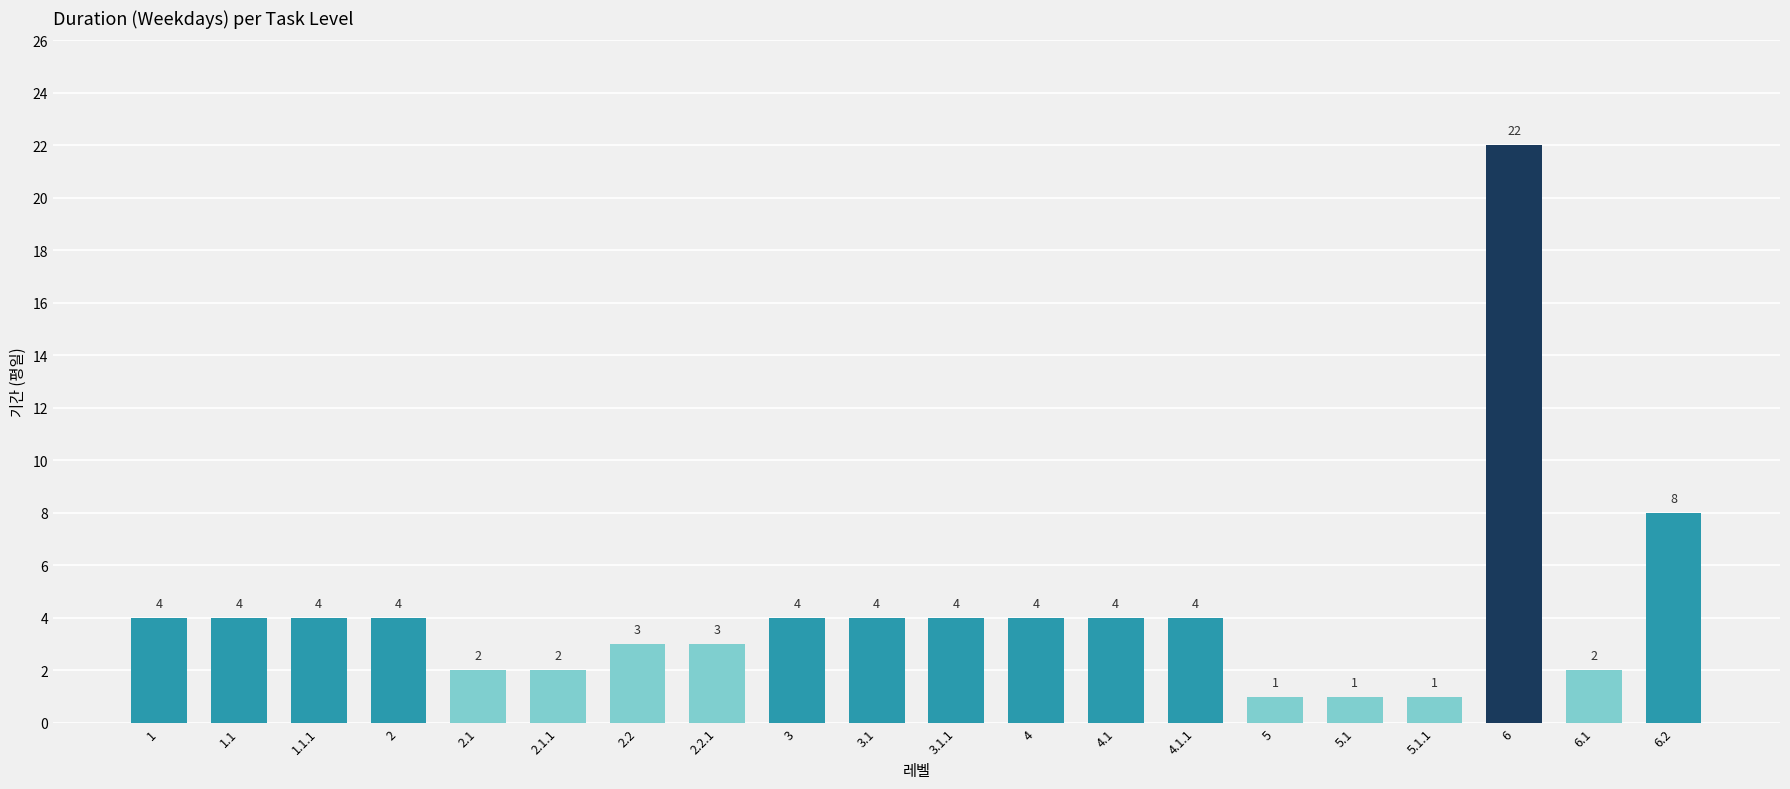

What is the greatest value displayed?

22